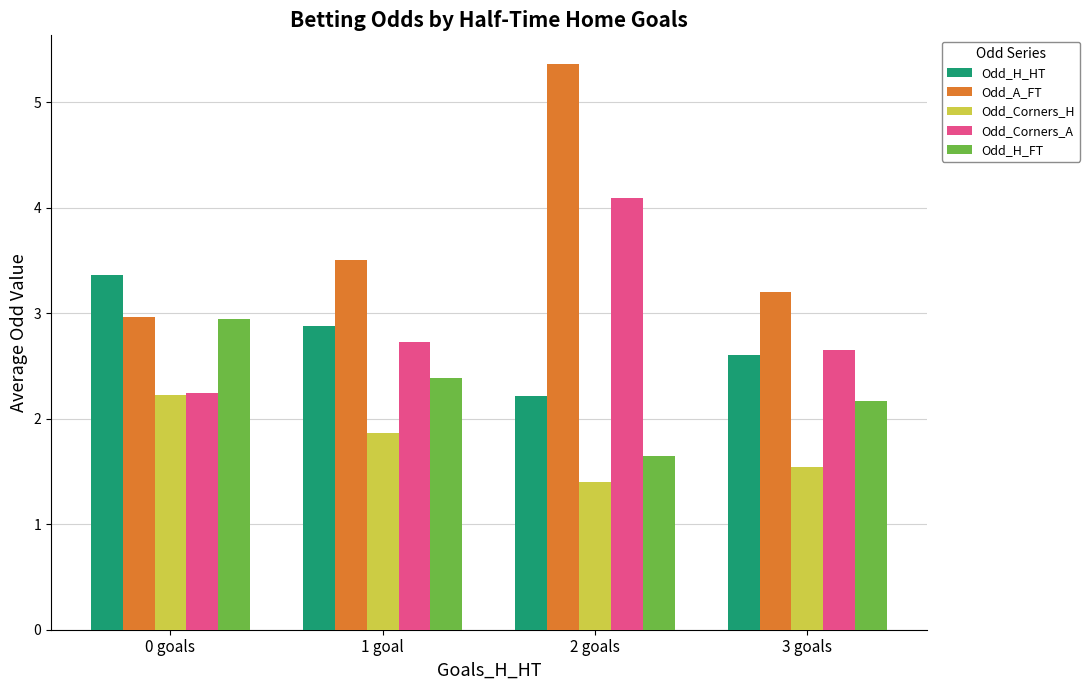

What is the total value across all series at 0 goals?

13.8